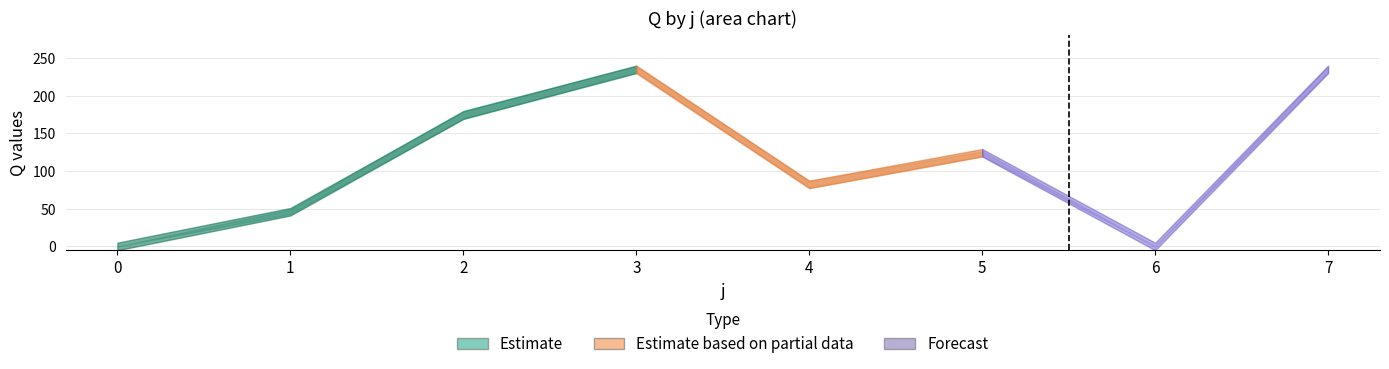

What is the average value of the max_Q series?

115.0